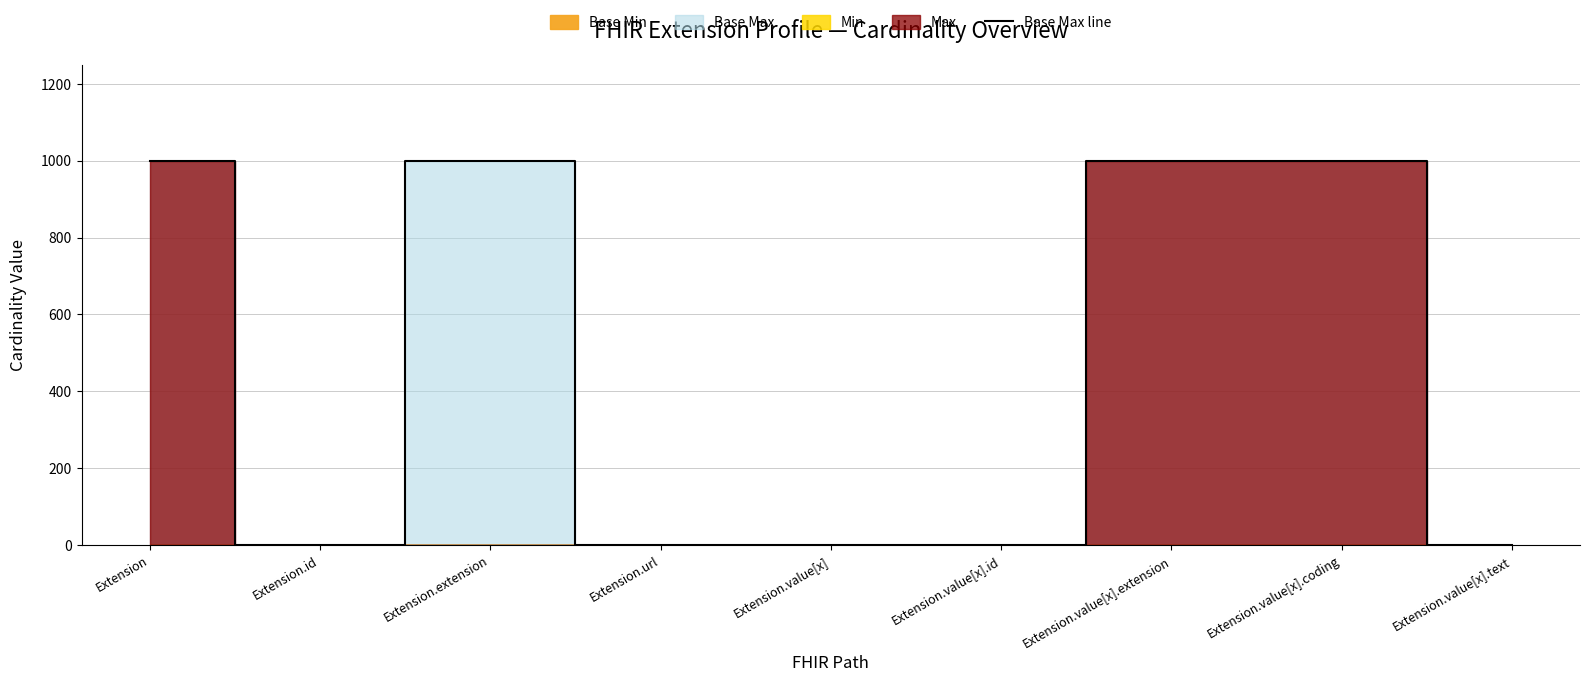

What is the change in value from Extension to Extension.value[x].text?

-998